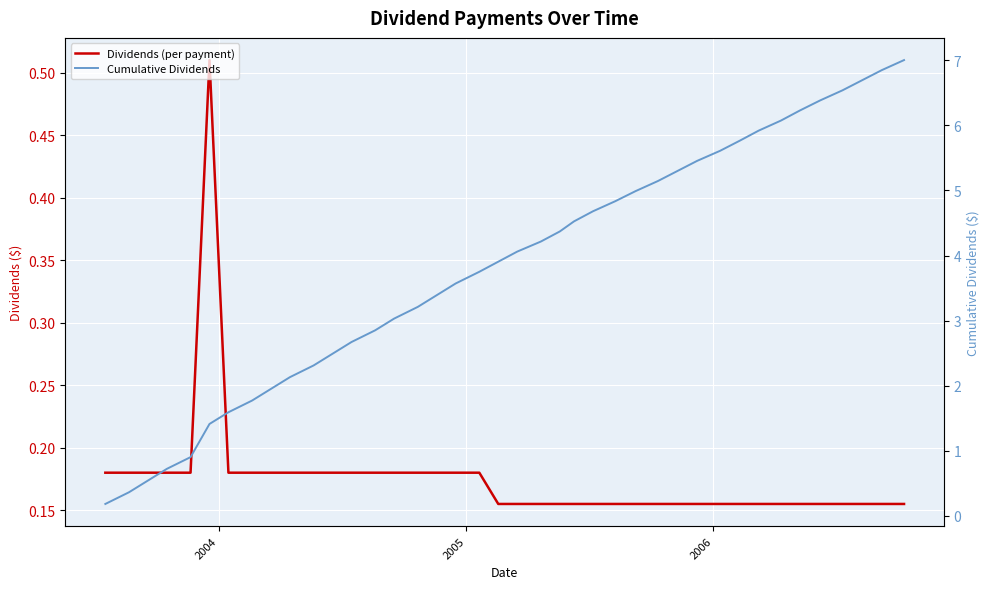

True or false: Cumulative Dividends and Dividends (per payment) cross at least once.

False